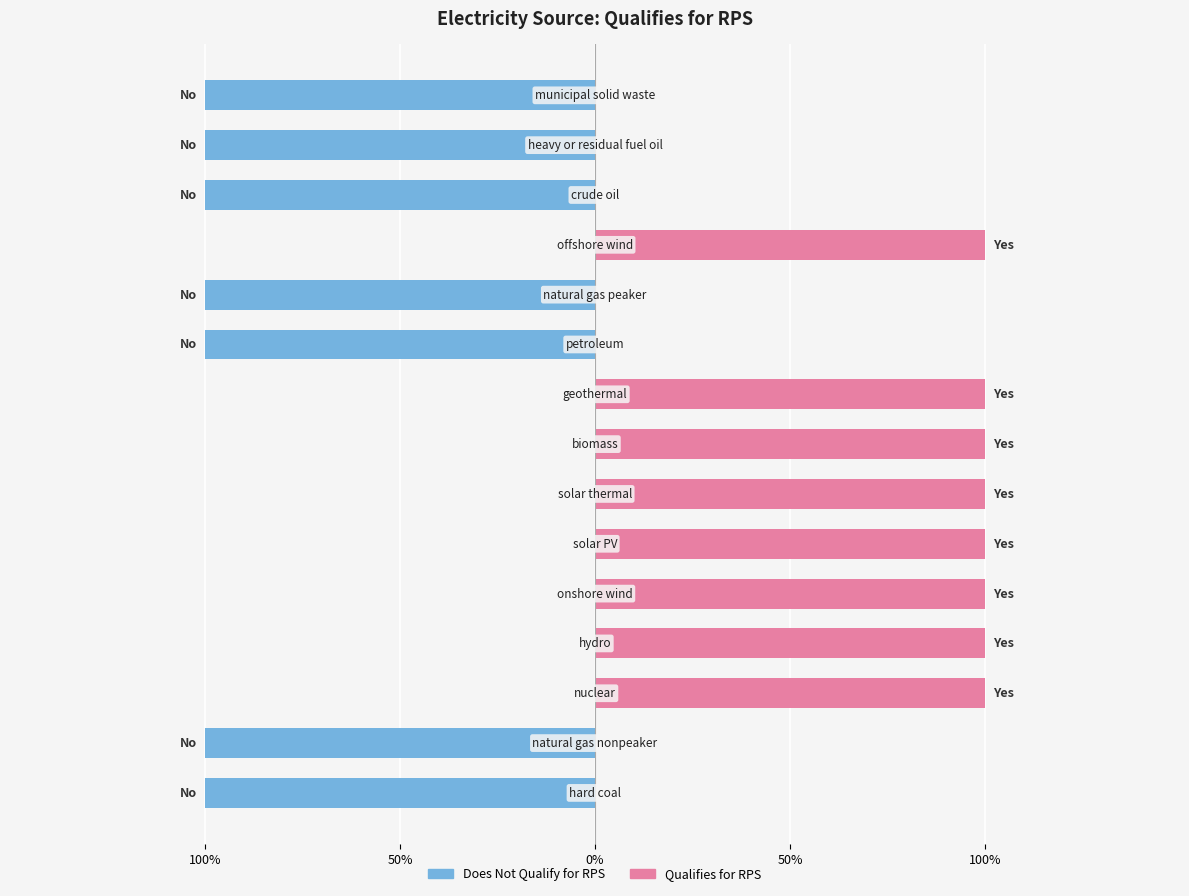

How many bars are there in each group?

2